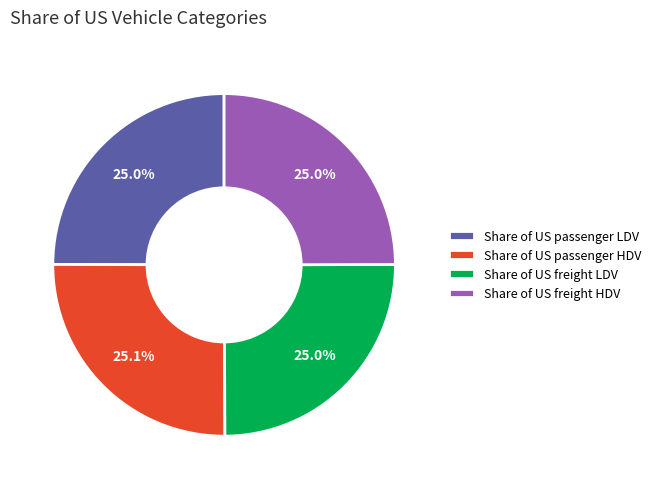

What percentage is the Share of US passenger LDV slice, to the nearest percent?

25%